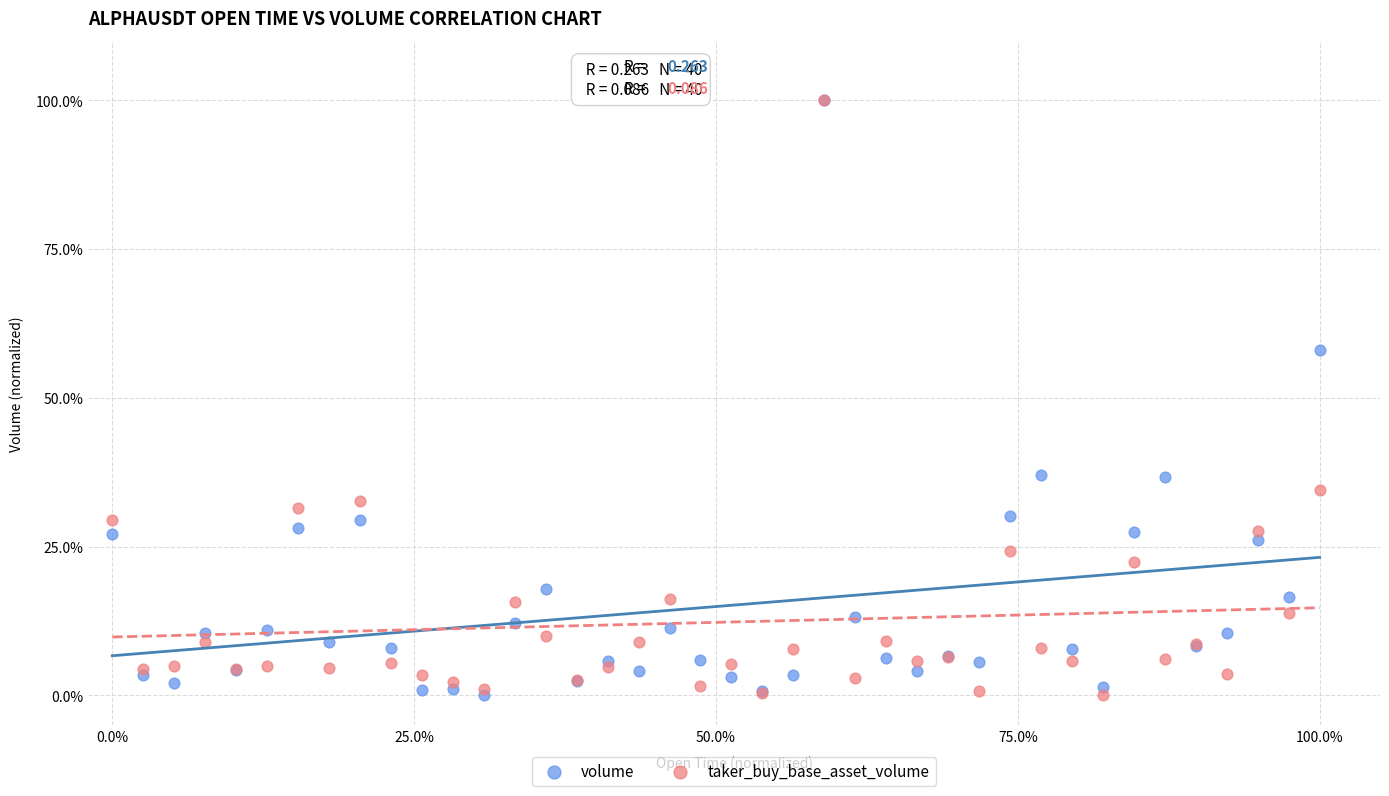

What are all the series names shown in the legend?

volume, taker_buy_base_asset_volume